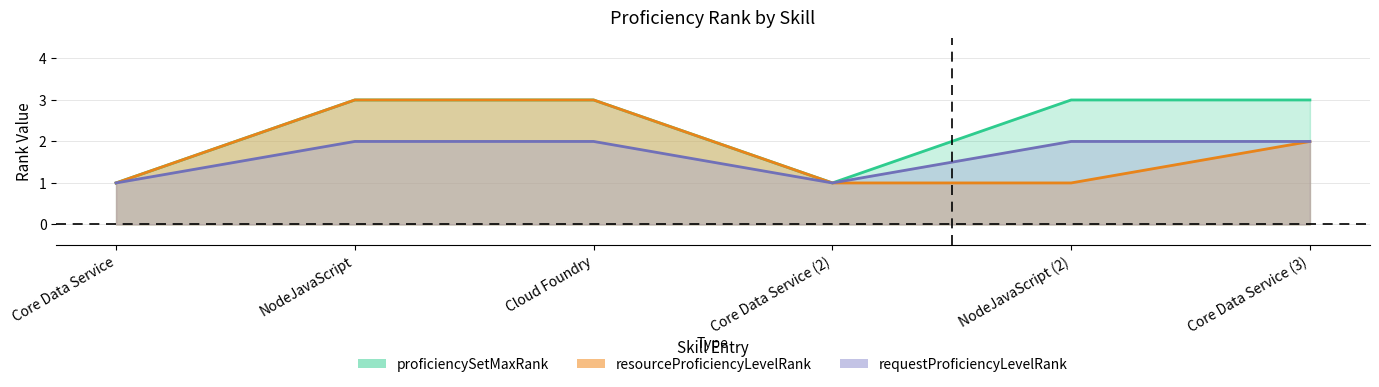

Which category has the highest value in the resourceProficiencyLevelRank series?

NodeJavaScript